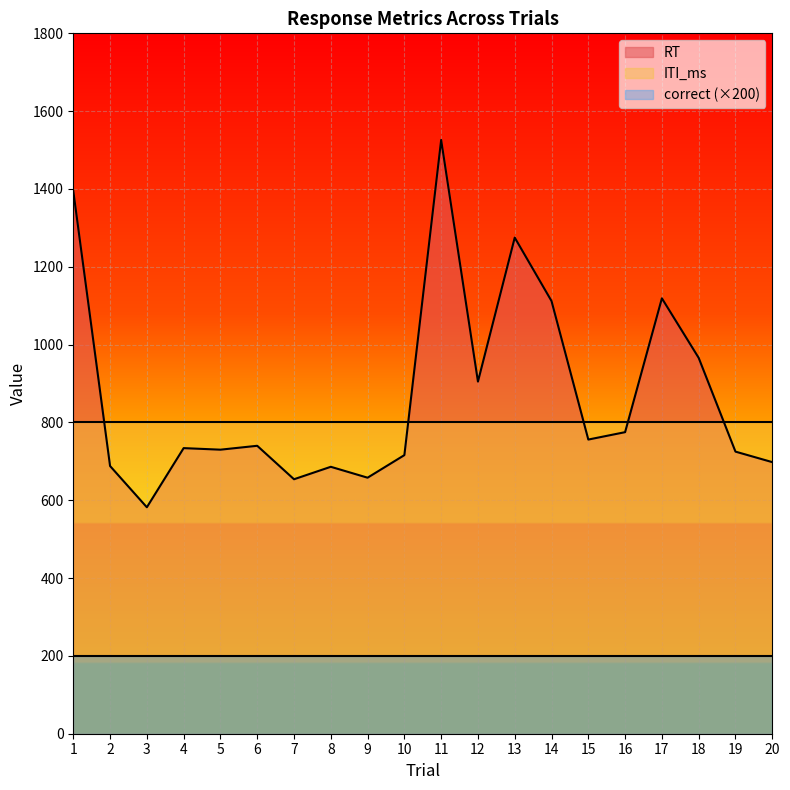

Is it true that correct equals 2 at 7?

False